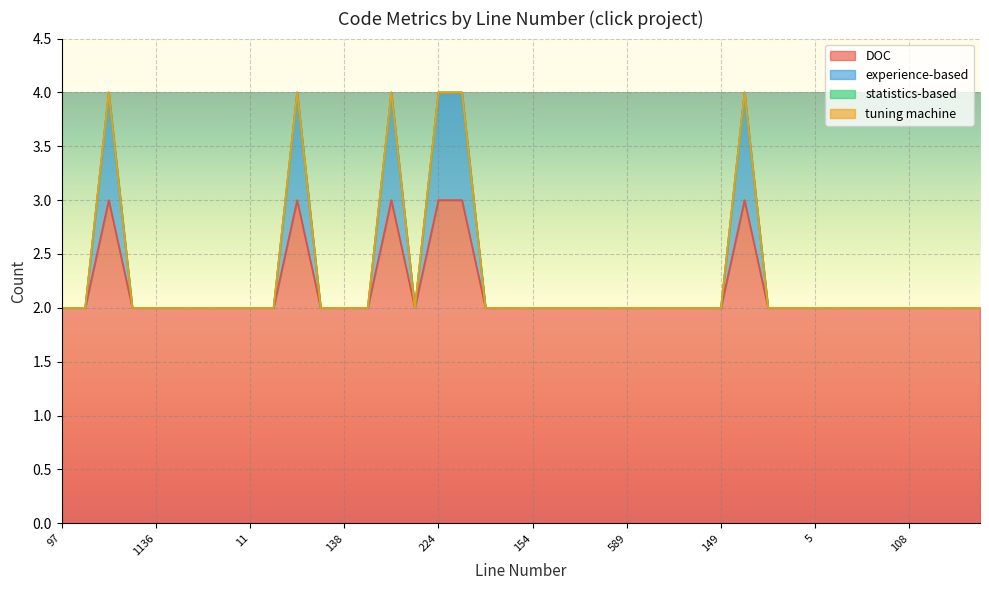

What is the greatest value displayed?

4